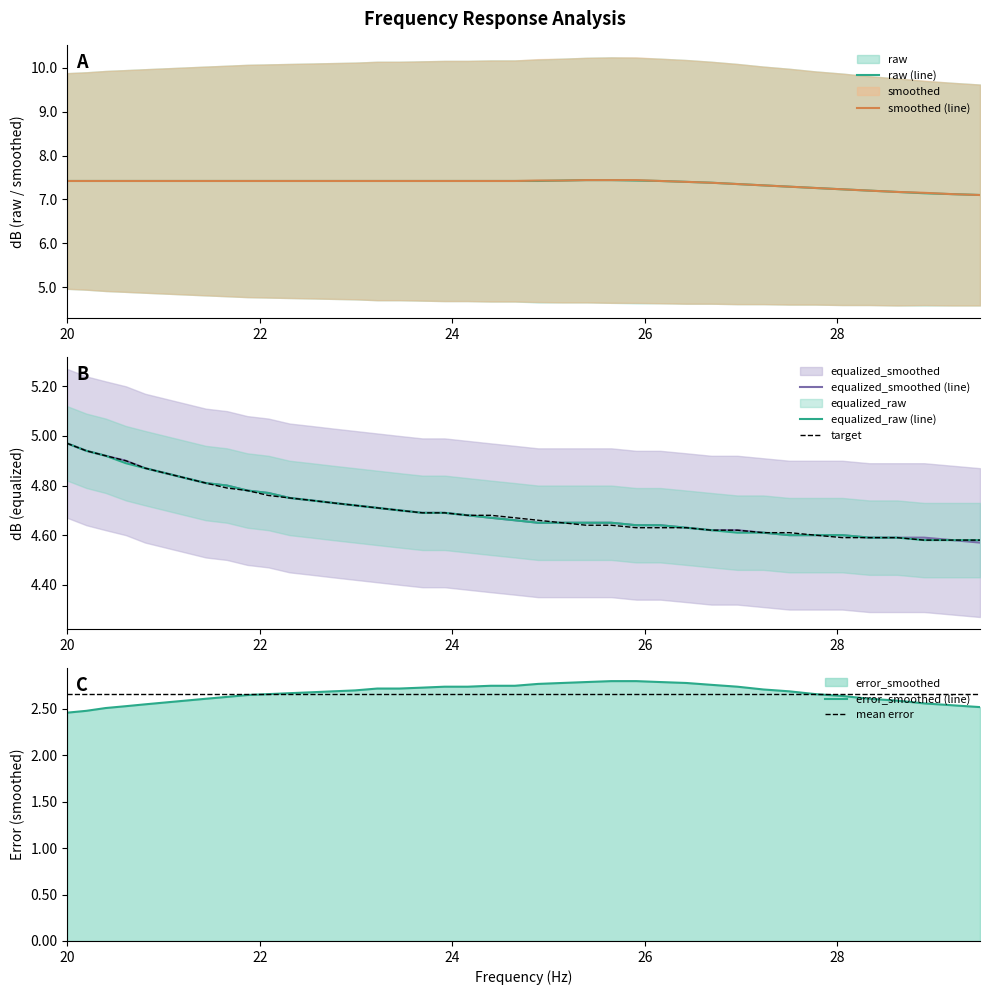

True or false: error_smoothed has more than 1 points higher than both neighbors.

False